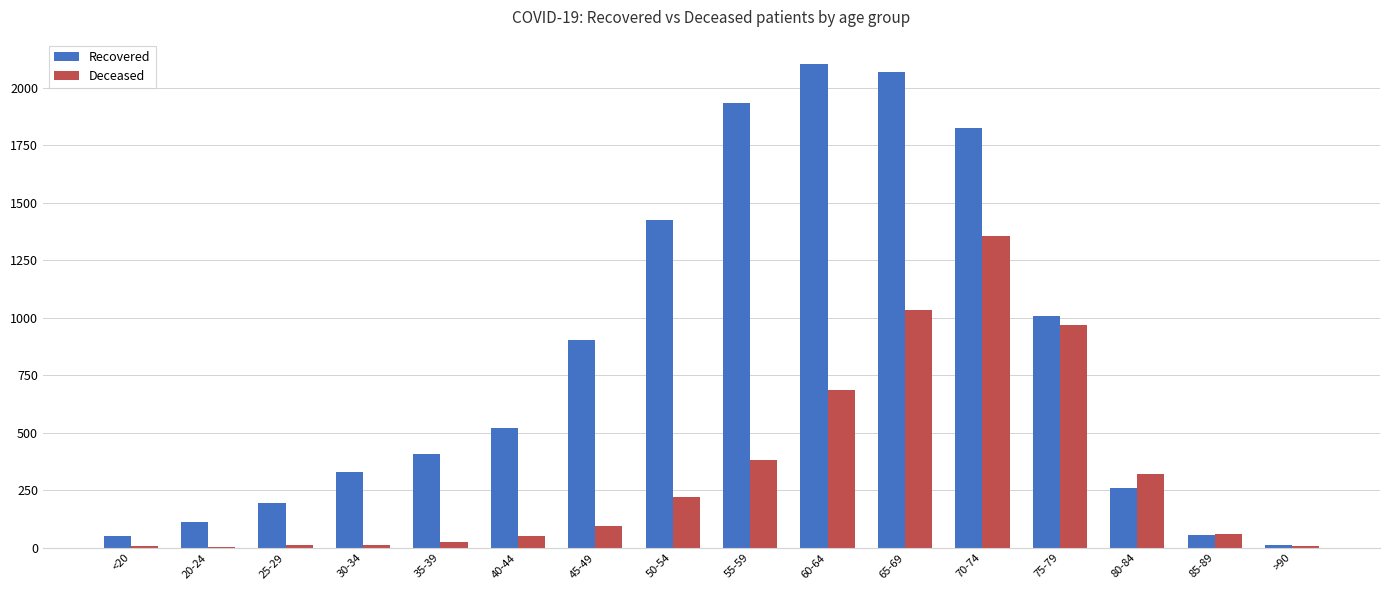

Which series changed the most between 60-64 and 80-84?

Recovered